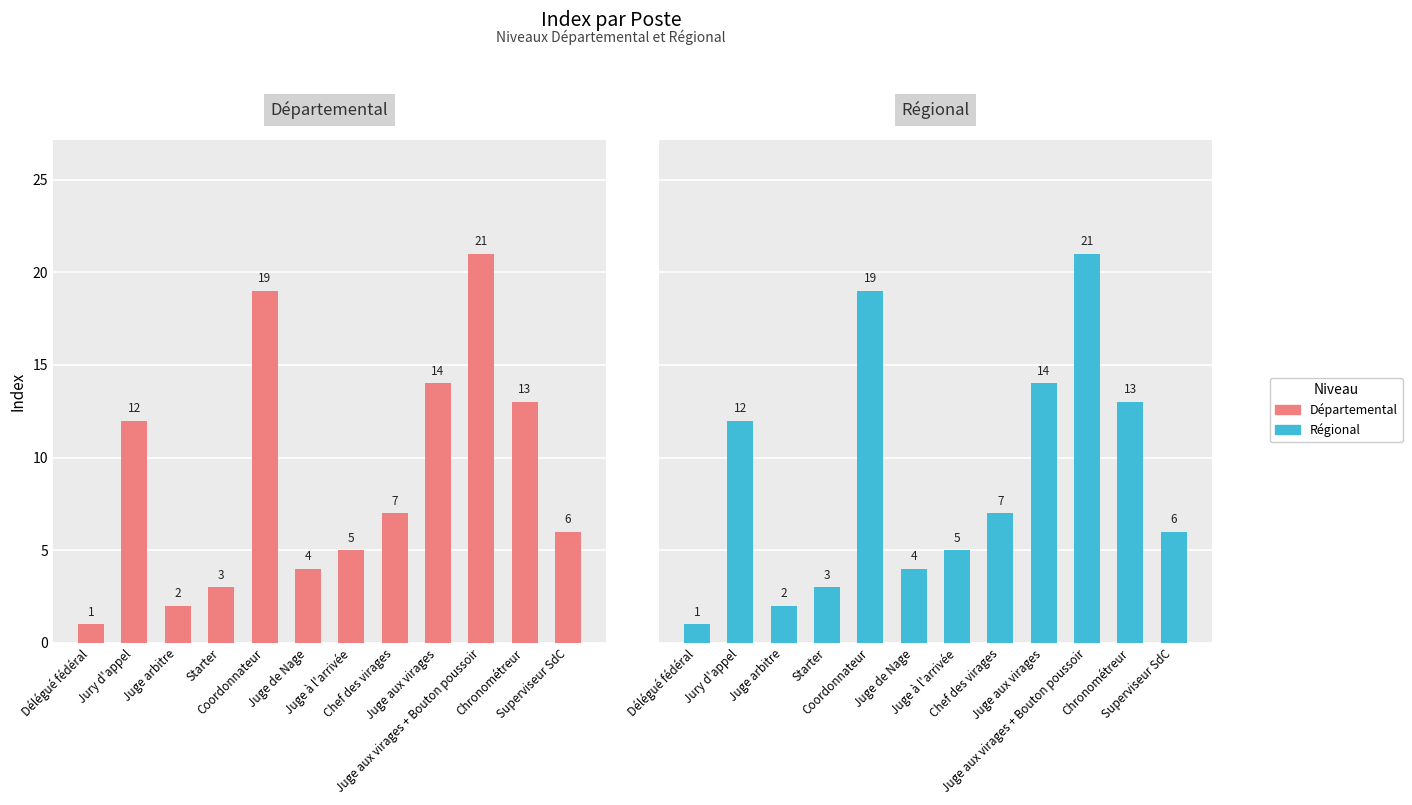

Rank the series at Juge aux virages + Bouton poussoir from highest to lowest value.

Départemental, Régional